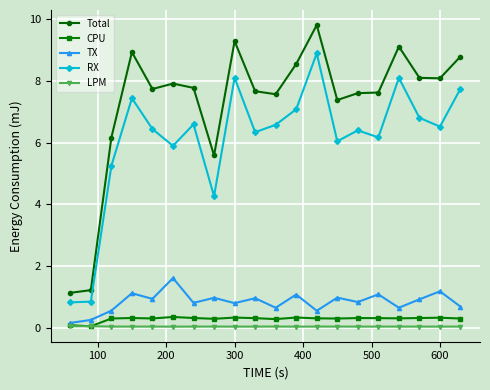

What is the maximum value for RX?

8.9